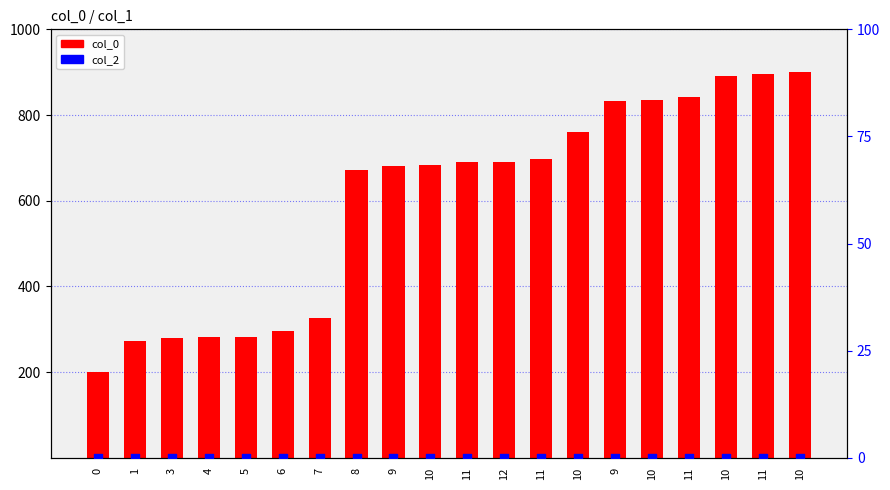

At how many categories does at least one series exceed 759?

7